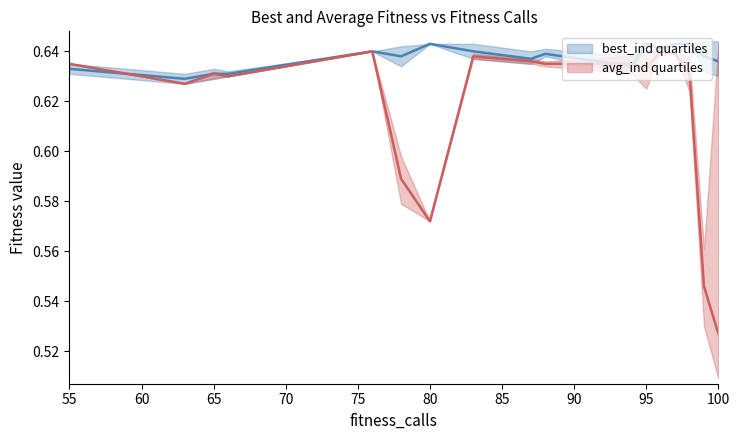

True or false: avg_ind_med and best_ind_q75 cross at least once.

False